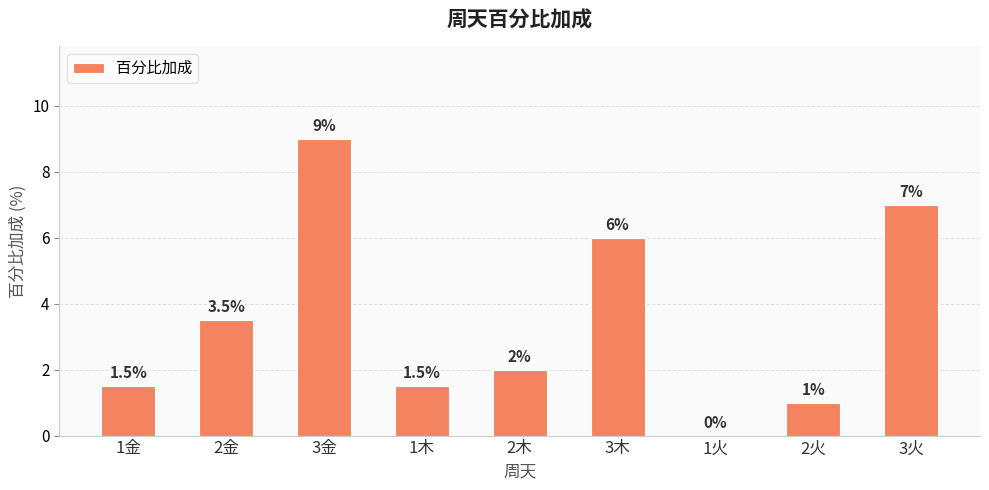

True or false: the data shows 1.5 at 1木.

True